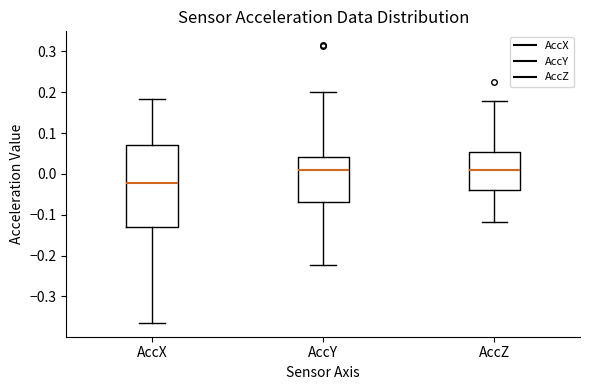

Comparing the boxes themselves (not the whiskers), which one is the tallest?

AccX